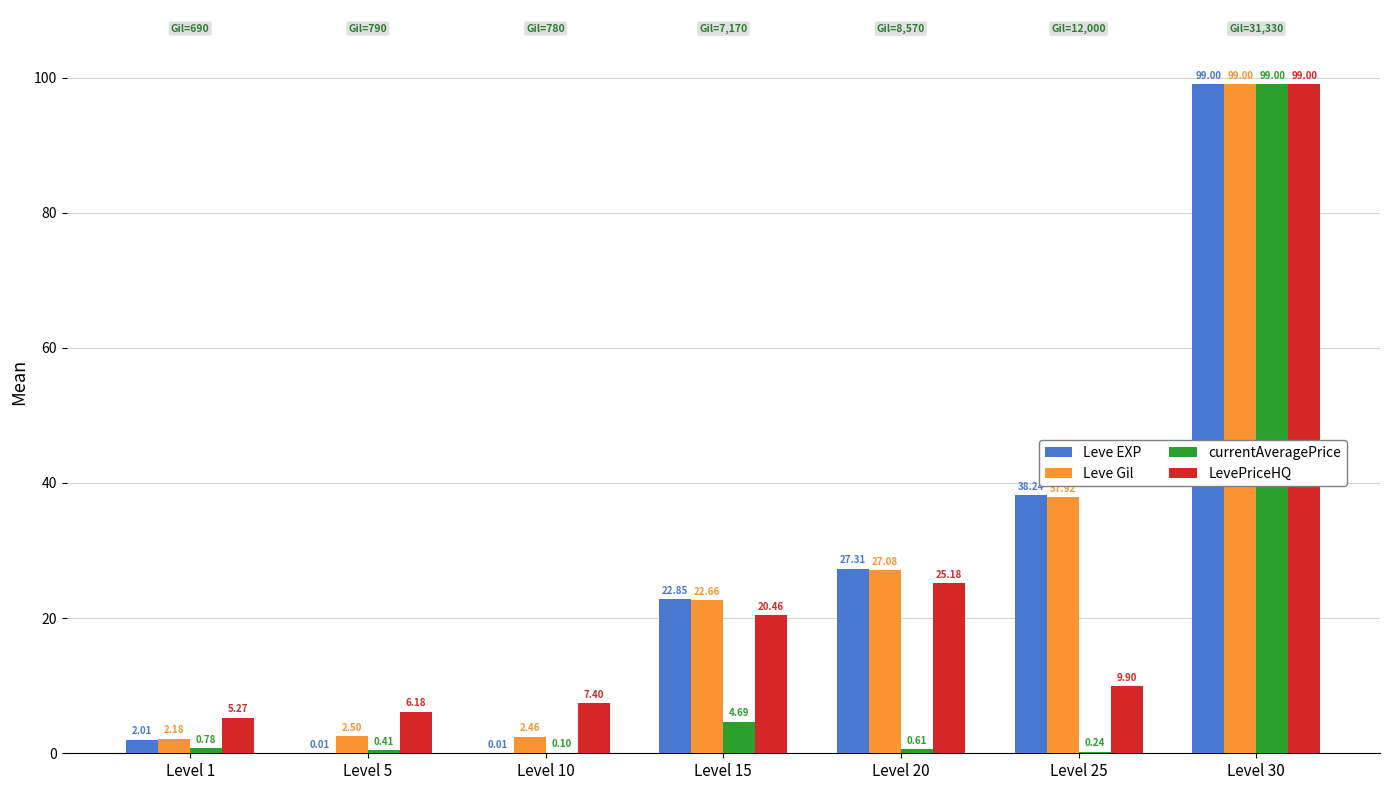

The Leve EXP series shows 47.4 at Level 30. True or false?

False